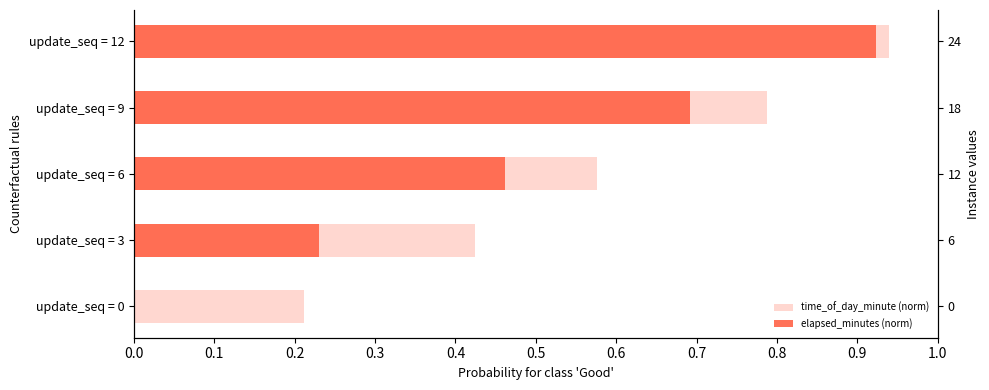

What is the highest value of the time_of_day_minute (norm) series?

0.9